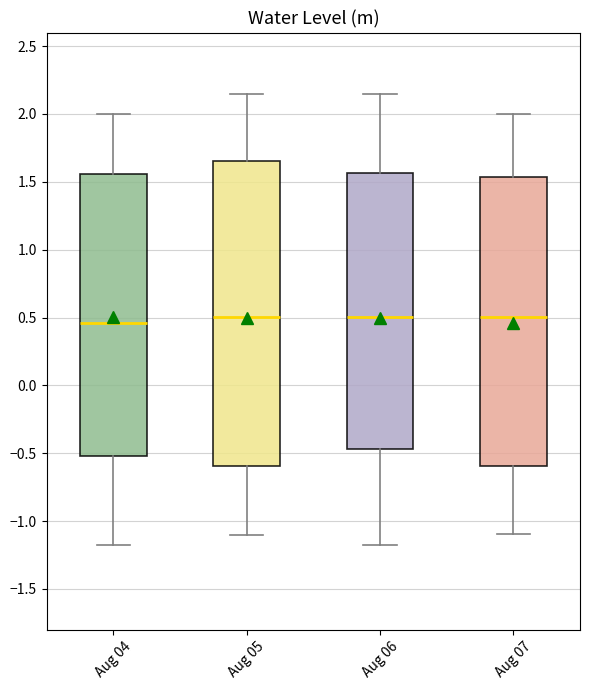

Where is the lower edge of the box for Aug 05 on the y-axis? The values are not printed on the chart, so give them approximately, as read against the axis.

-0.60